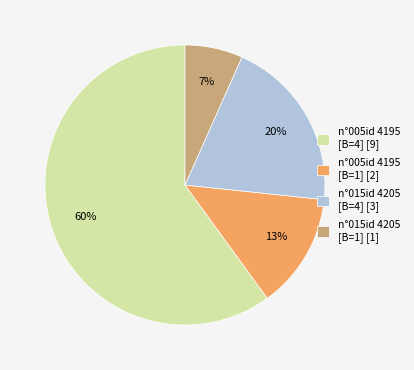

Which category has the smallest portion of the pie?

n°015id 4205 [B=1] [1]